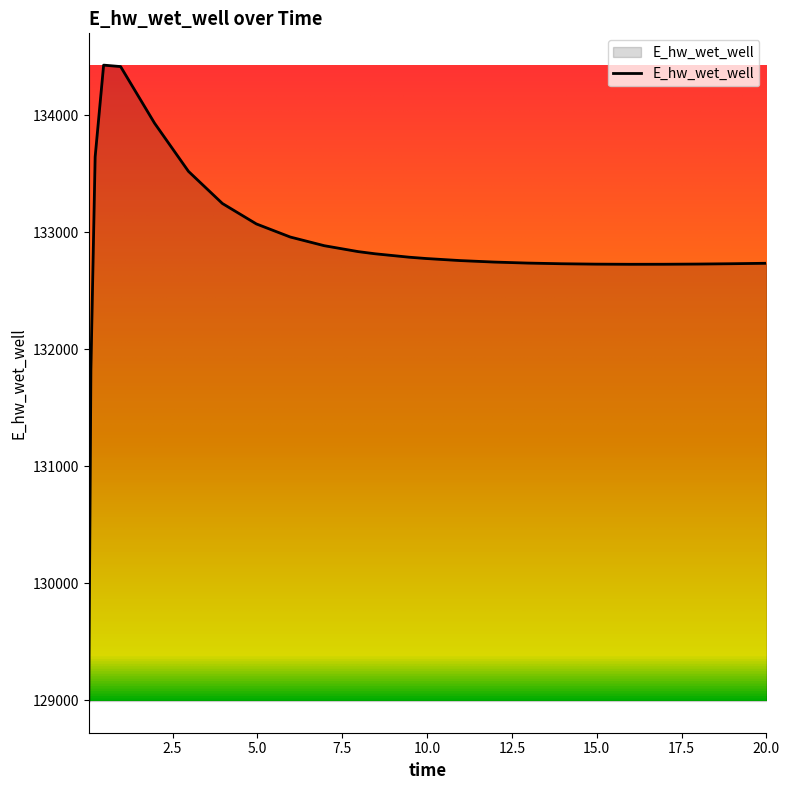

At which category does the chart reach its peak across all series?

0.46875